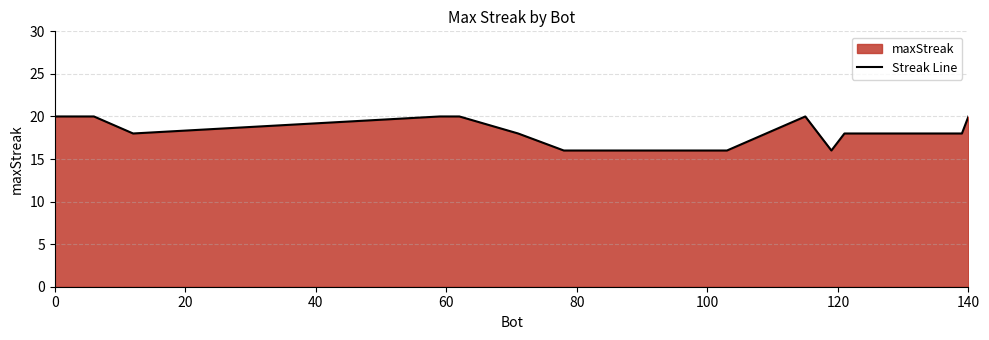

Is it true that the value at 100 is 16?

True